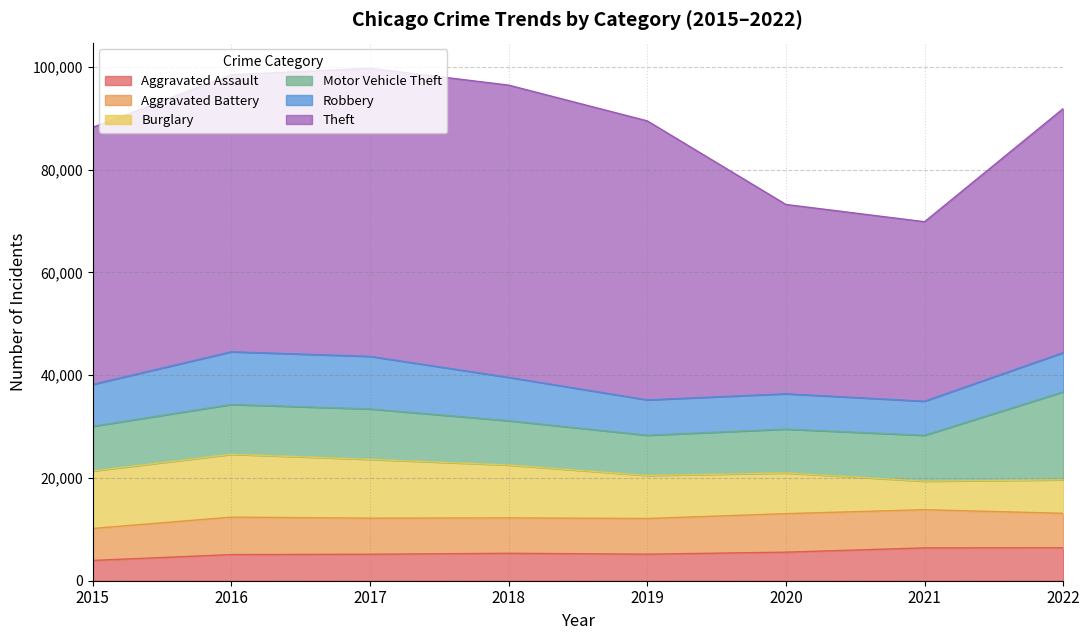

What is the maximum value shown in the chart?

56884